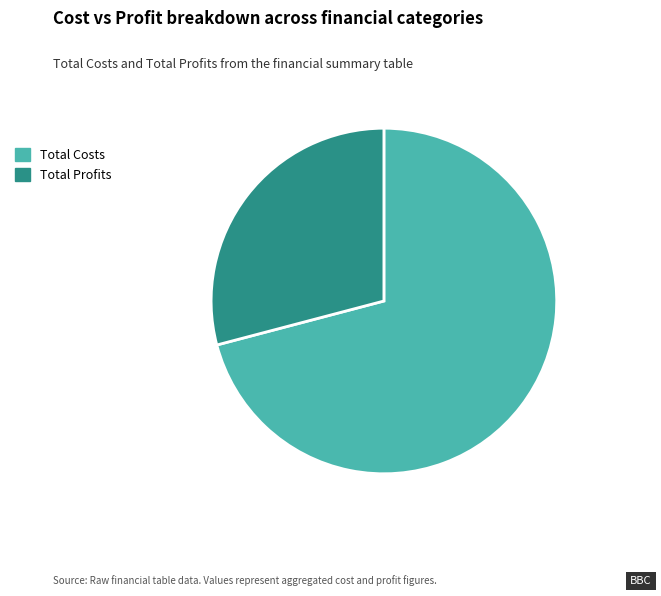

Which slice is the largest?

Total Costs